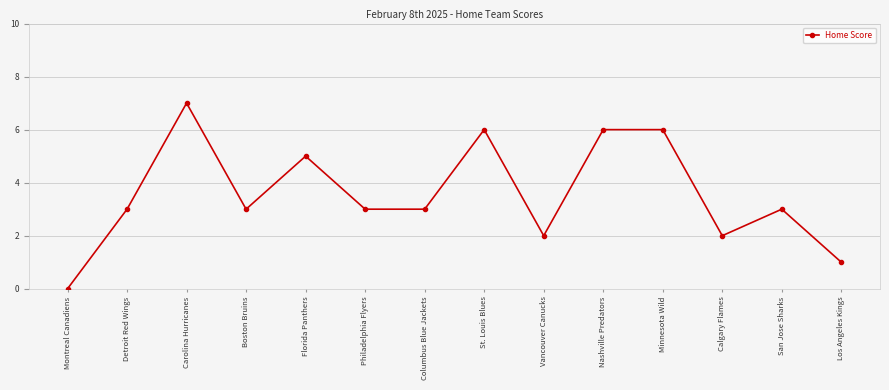

What is the greatest value displayed?

7